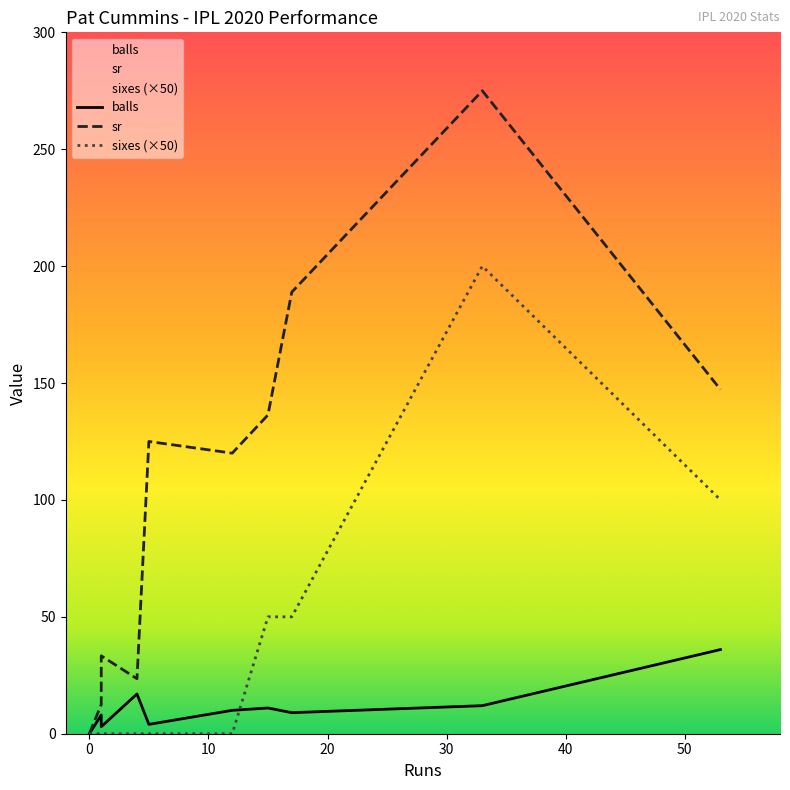

Is this an area chart (filled region under the line)?

No